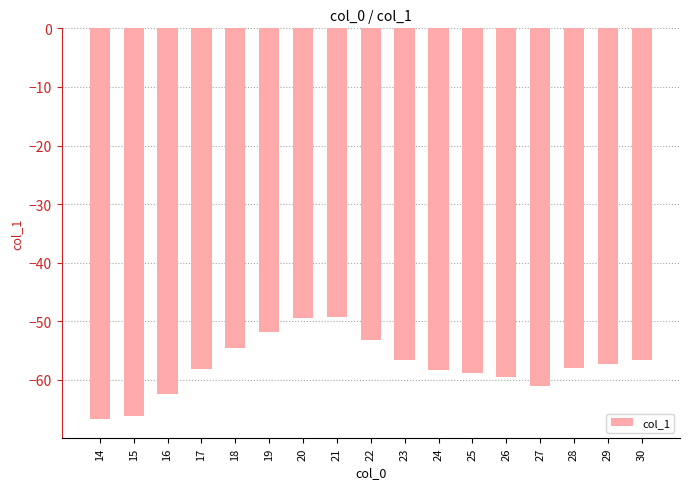

Does the chart contain any negative values?

Yes